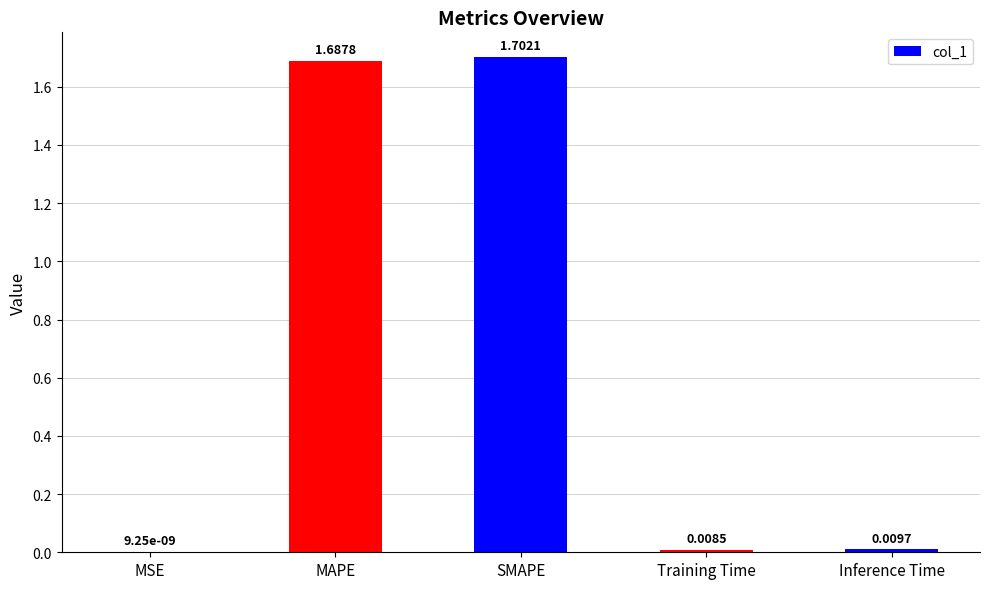

What is the change in value from SMAPE to Training Time?

-1.7